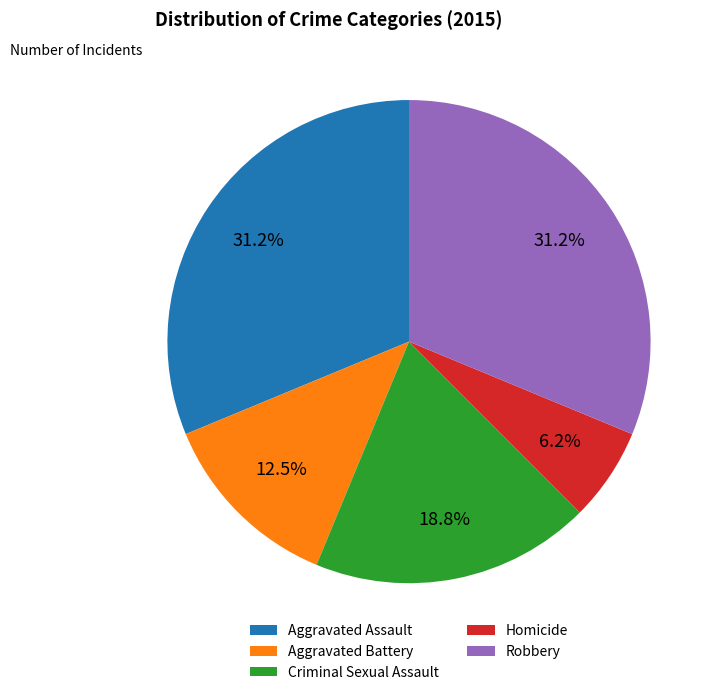

Does any single category account for the majority?

No